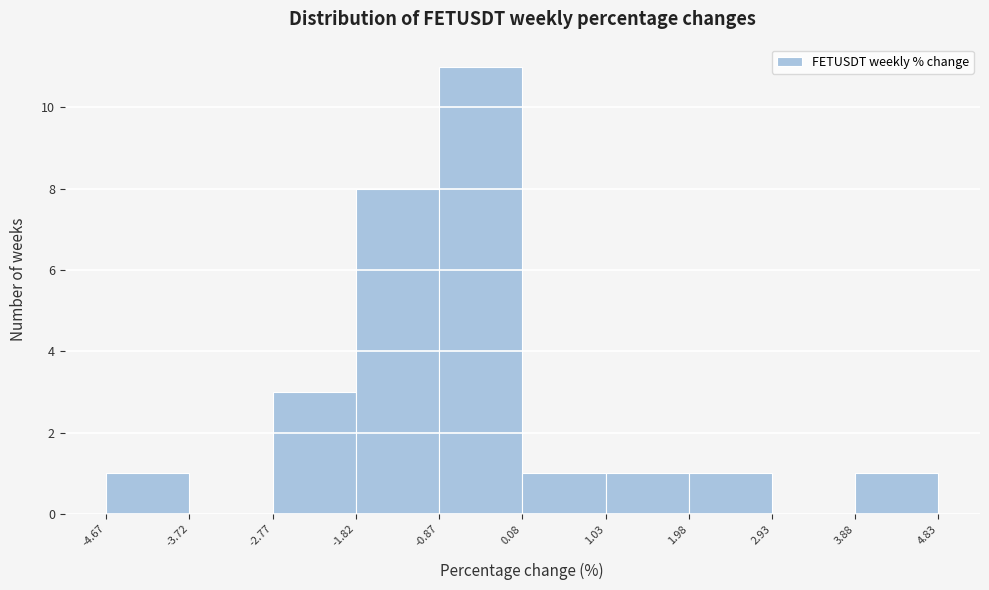

Over which range of the x-axis is the bar tallest?

-0.87 to 0.08